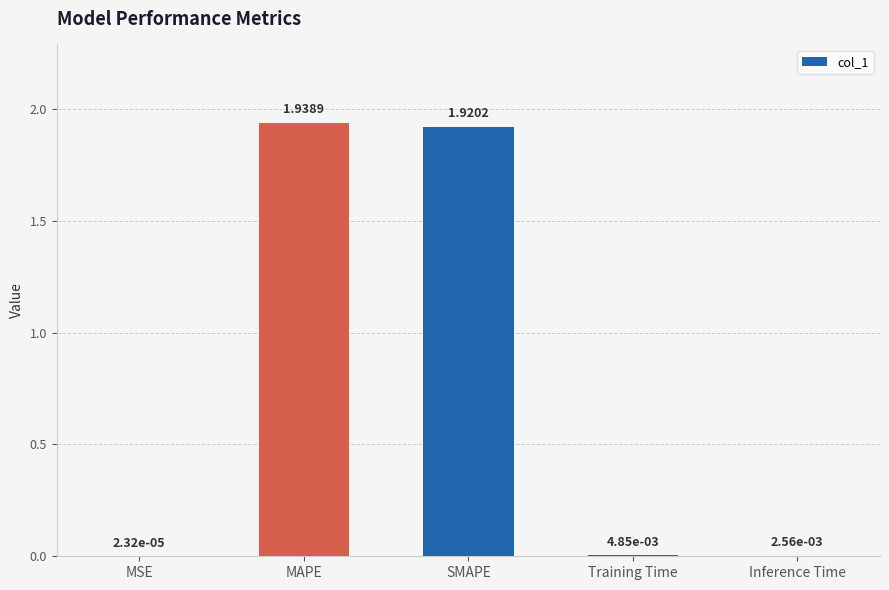

What is the sum of all values?

3.9